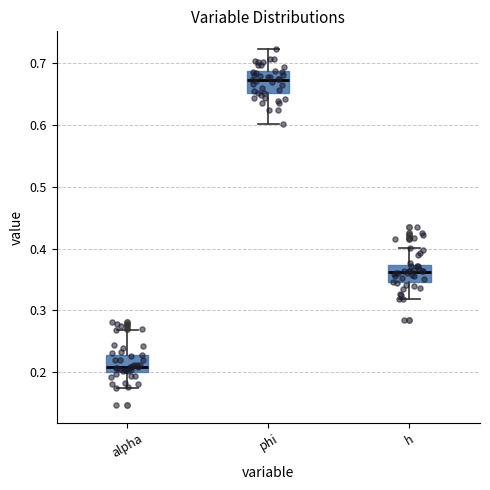

Reading left to right, read every box against the y-axis: the position of its median line, the range the box covers, and the ends of its whiskers. The values are not printed on the chart, so give them approximately, as read against the axis.

alpha: median 0.21, box 0.20 to 0.23, whiskers 0.17 to 0.27
phi: median 0.67, box 0.65 to 0.69, whiskers 0.60 to 0.72
h: median 0.36, box 0.35 to 0.37, whiskers 0.32 to 0.40